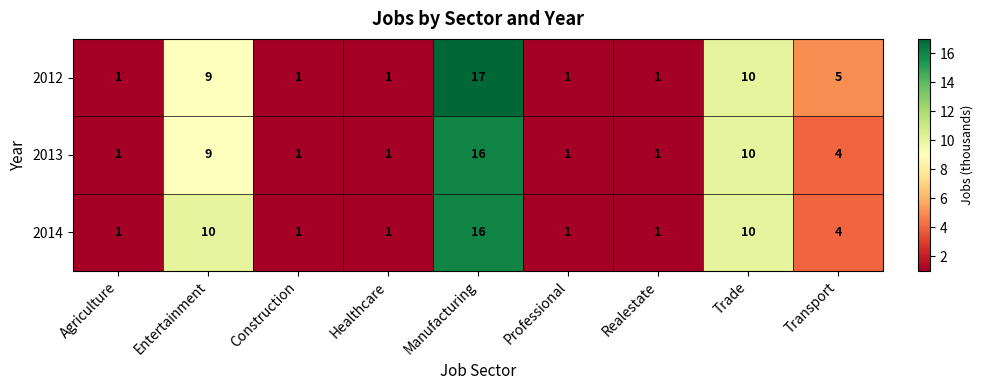

The value of 2013 at Entertainment is 3. True or false?

False